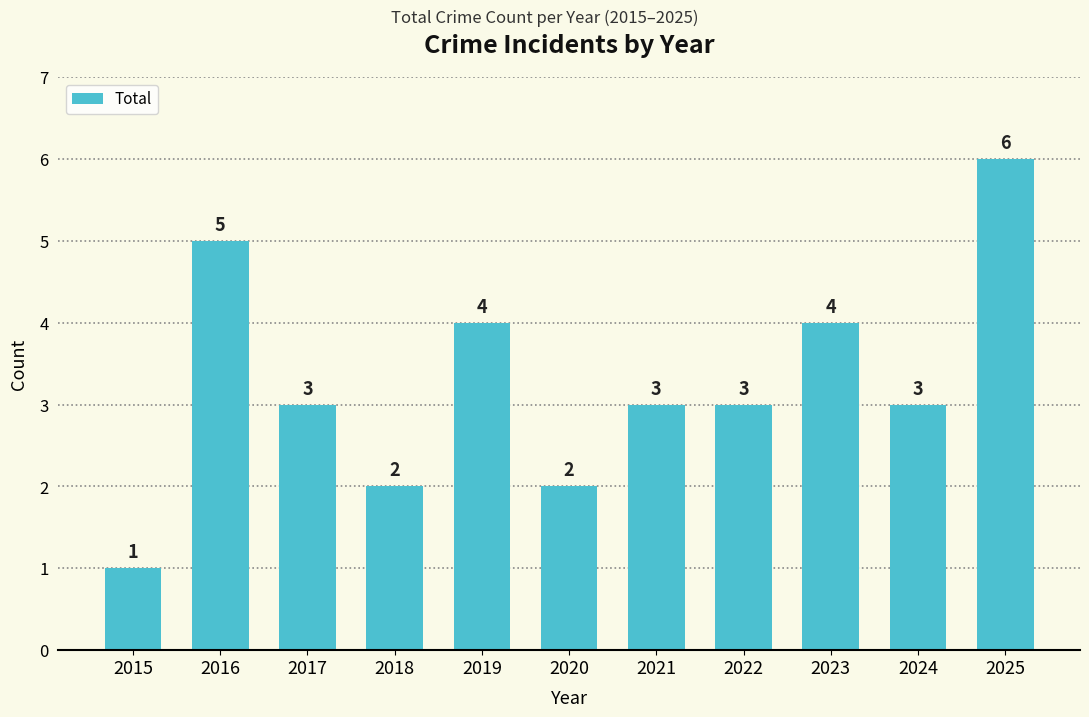

What is the smallest value displayed?

1